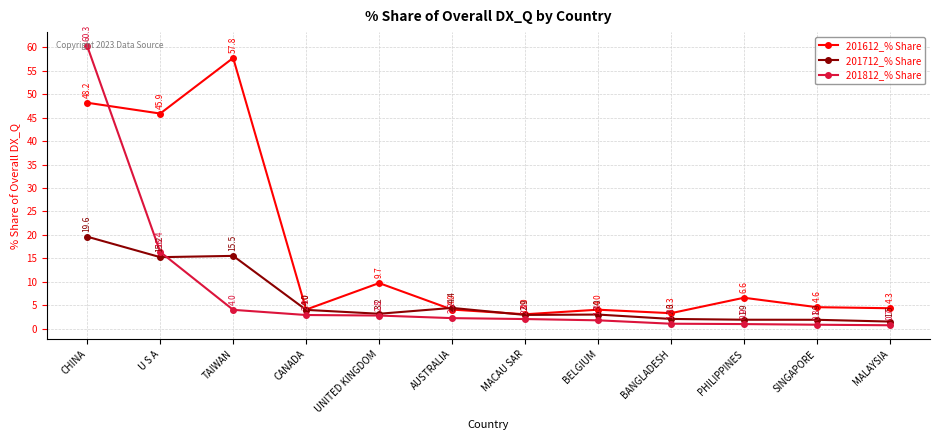

What is the difference between the highest and lowest values at UNITED KINGDOM?

6.9